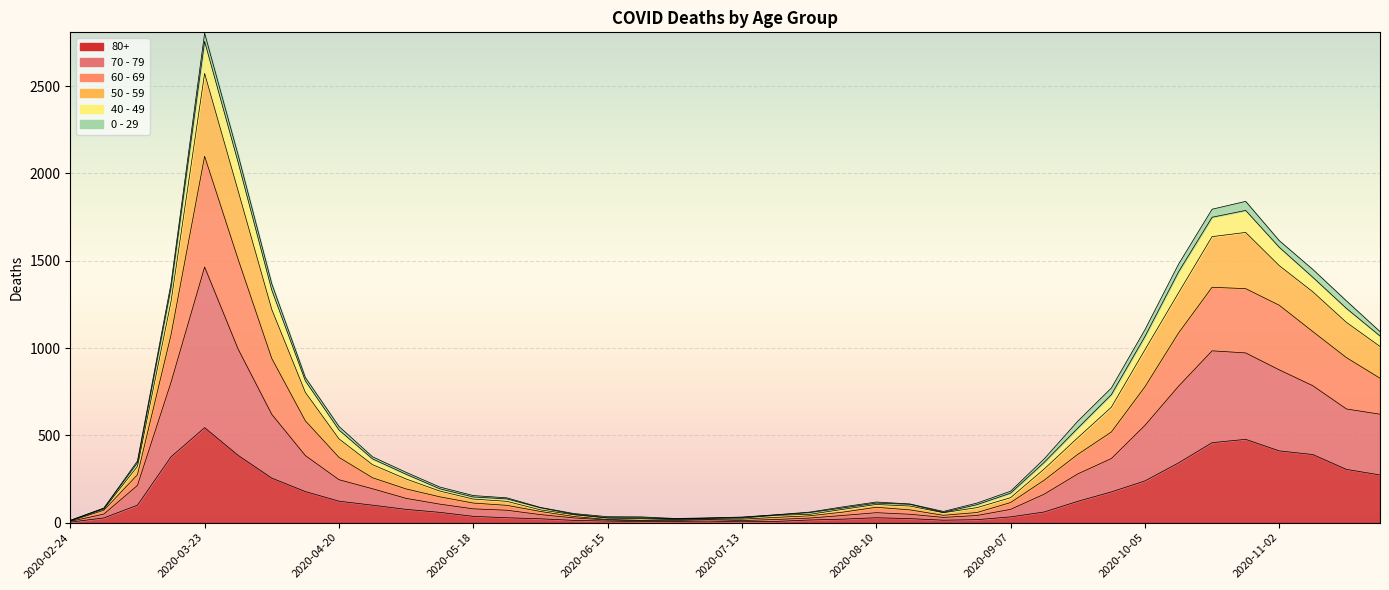

Between 2020-08-03 and 2020-08-17, which is larger?

2020-08-17